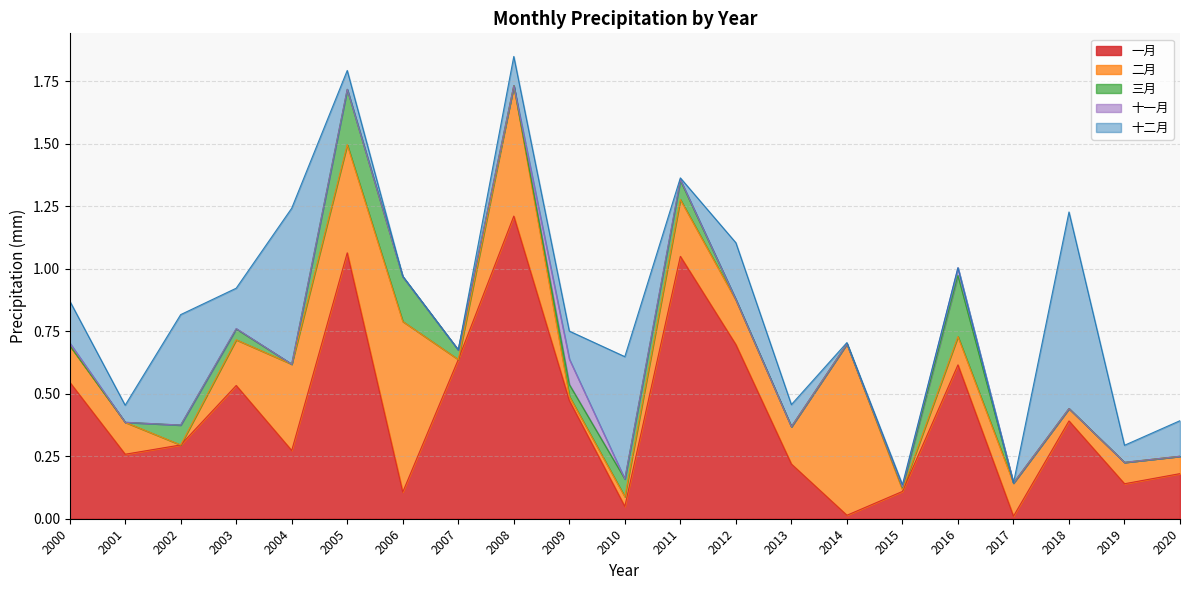

At which category does 二月 reach its first local valley?

2002